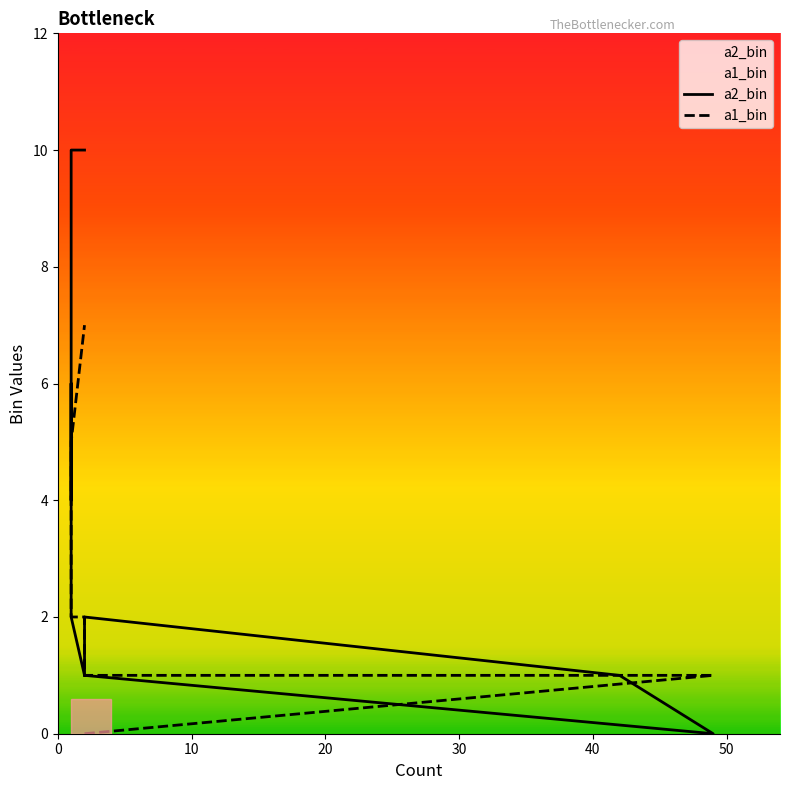

Is it true that a1_bin equals -3 at 0?

False